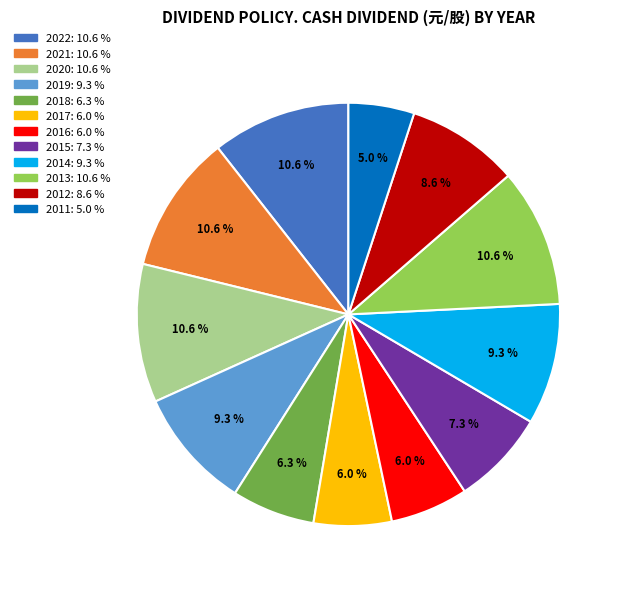

Is it true that 2012 is 16% of the pie?

False